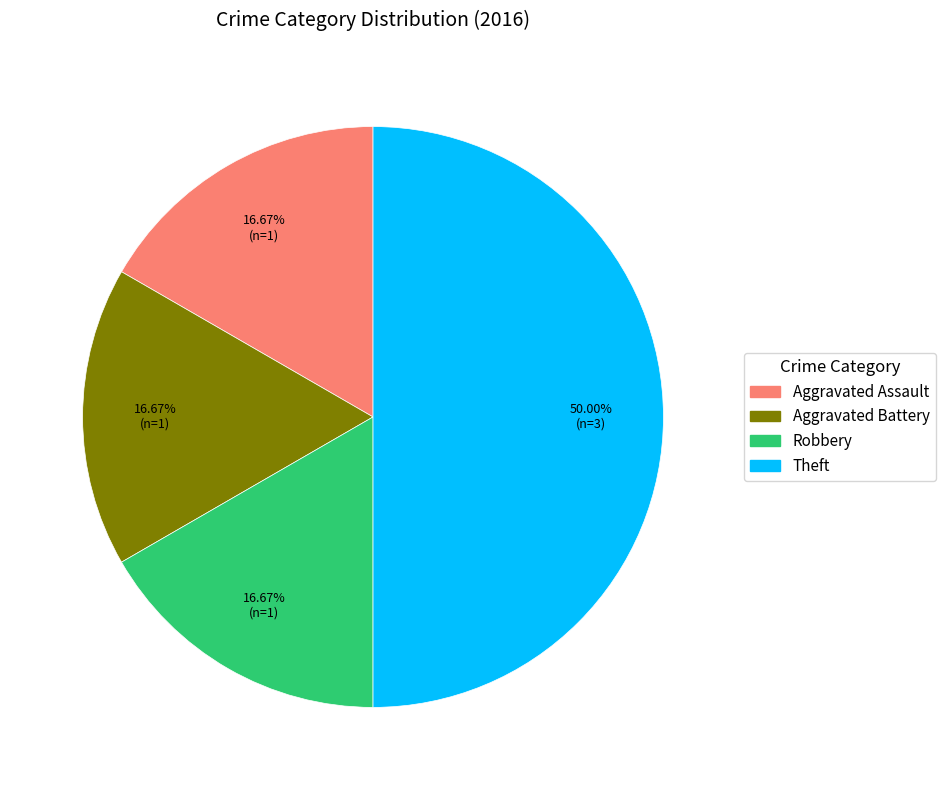

Does Aggravated Assault account for over 50% of the chart?

No